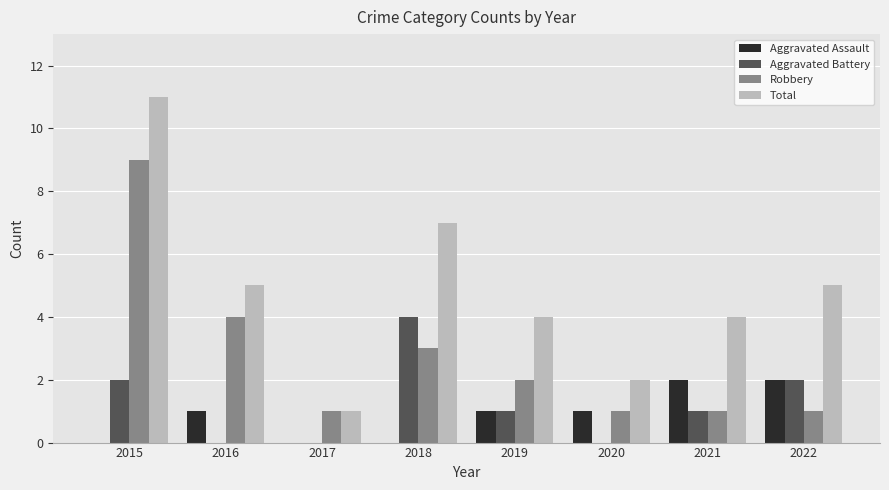

Does the chart contain stacked bars?

No